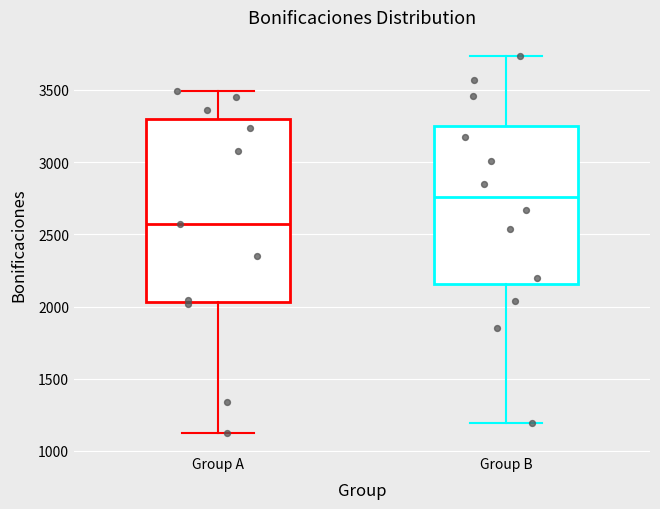

Comparing the boxes themselves (not the whiskers), which one is the tallest?

Group A